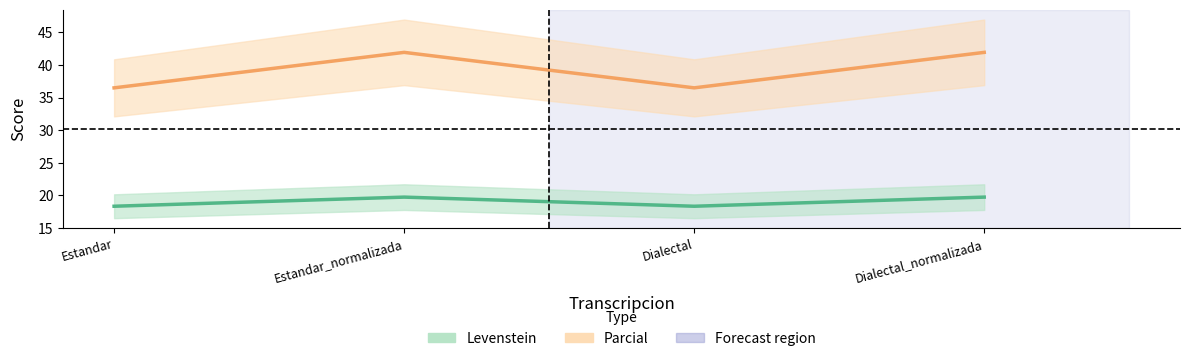

How many values in the Levenstein series exceed 19?

2